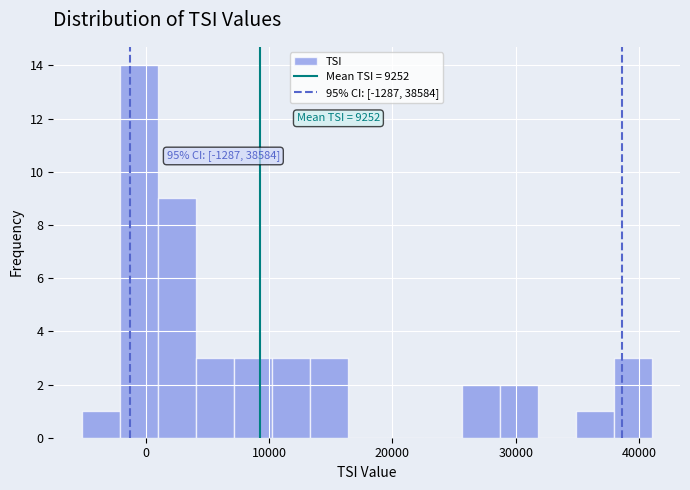

Read against the x-axis, roughly where is the centre of the tallest bar?

-1000